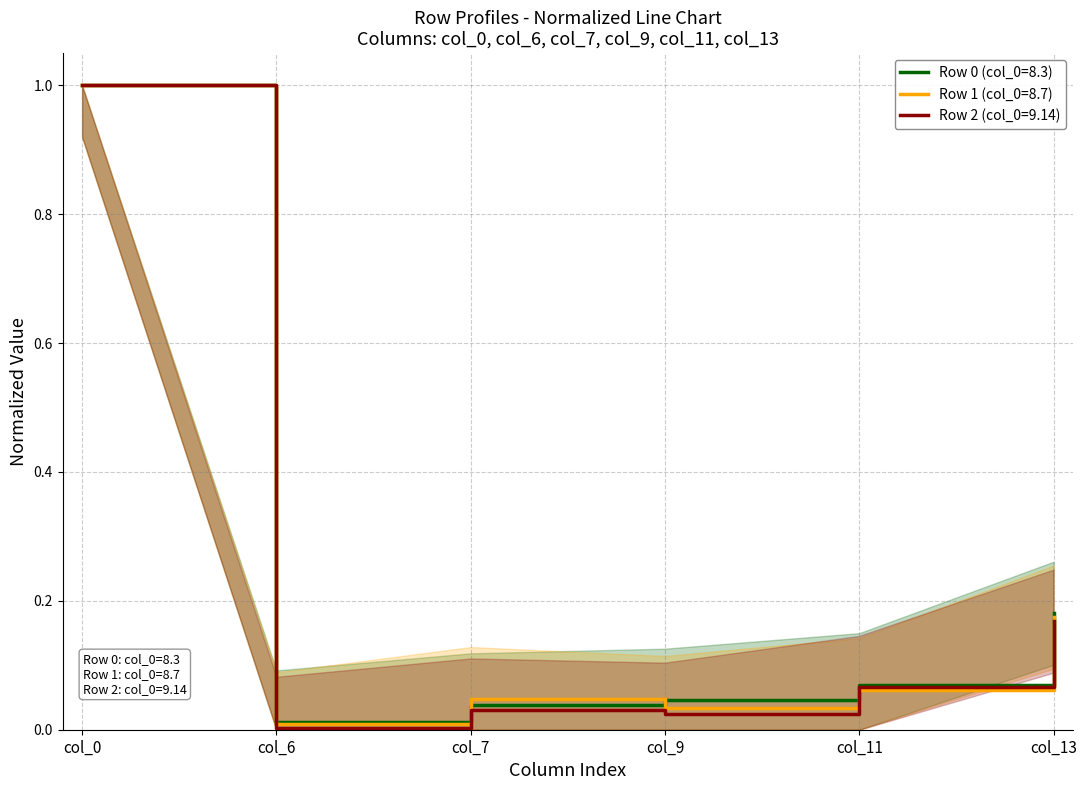

What is the maximum value for Row 1 (col_0=8.7)?

1.0